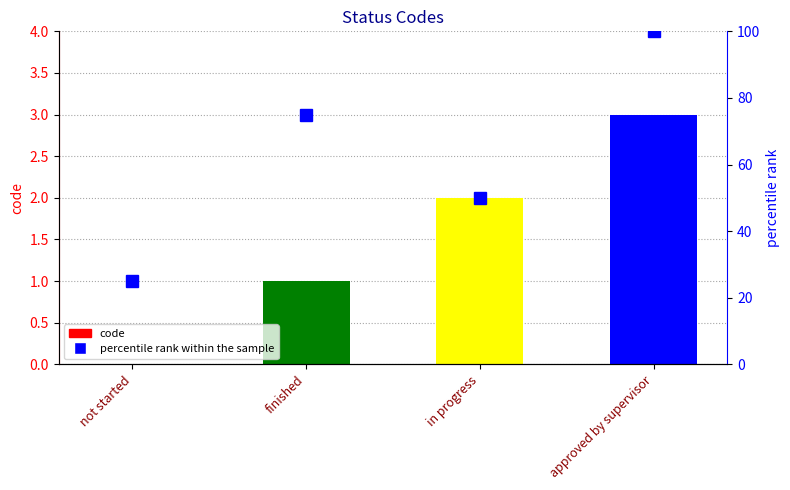

What is the label of the 4th bar from the right?

not started